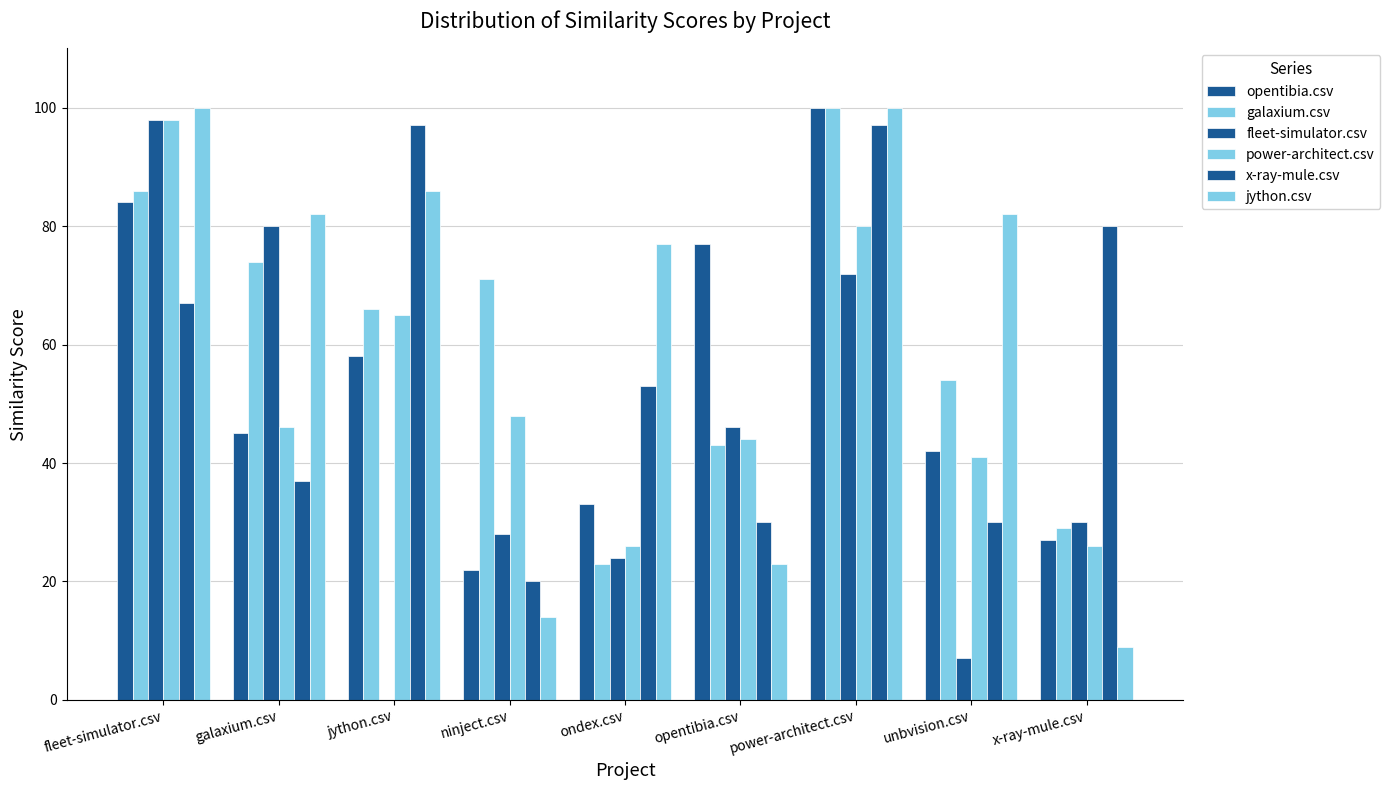

What value does the power-architect.csv series have at fleet-simulator.csv?

98.0